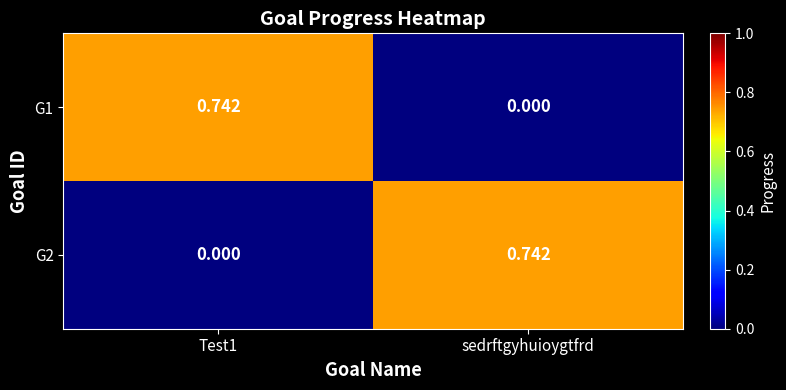

Where is G1 nearest to the value 0?

sedrftgyhuioygtfrd